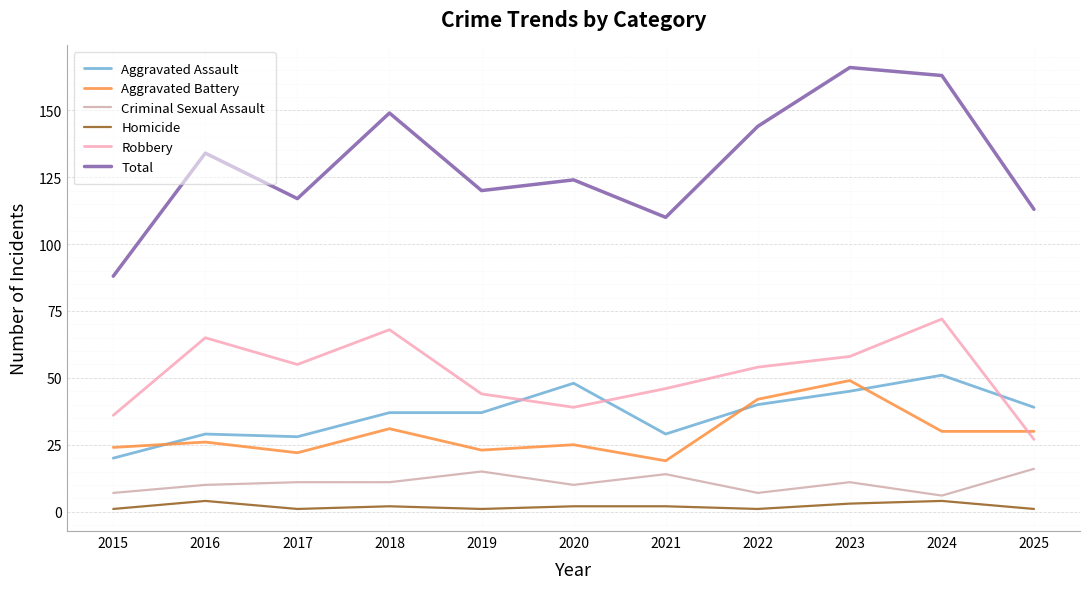

True or false: Robbery has more than 0 points higher than both neighbors.

True